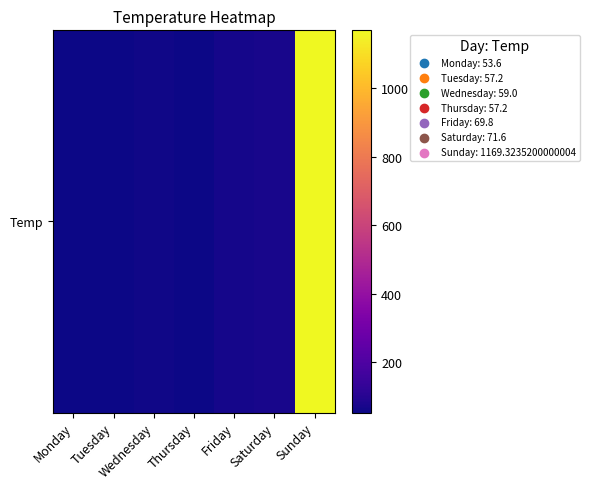

How many data points are less than 59?

3